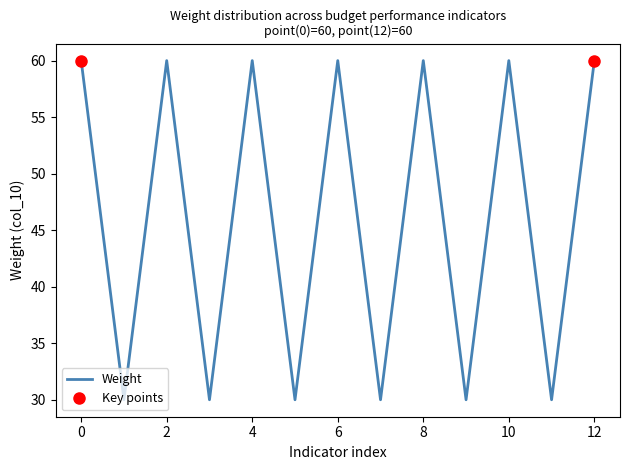

True or false: the data has more than 2 interior local peaks.

True